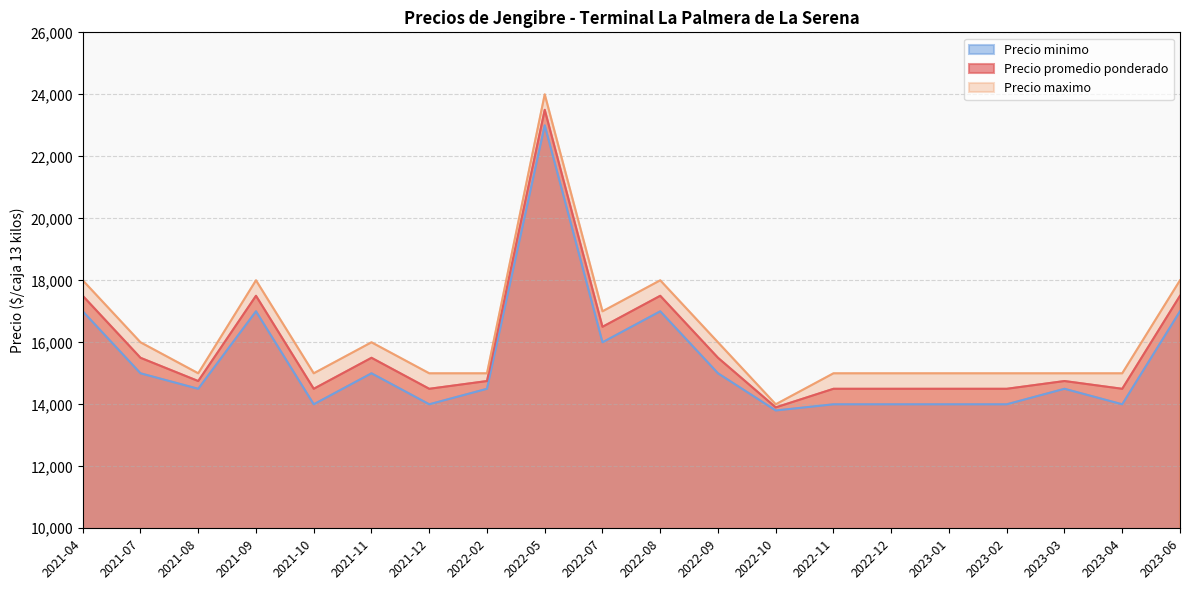

What is the minimum value for Precio minimo?

13800